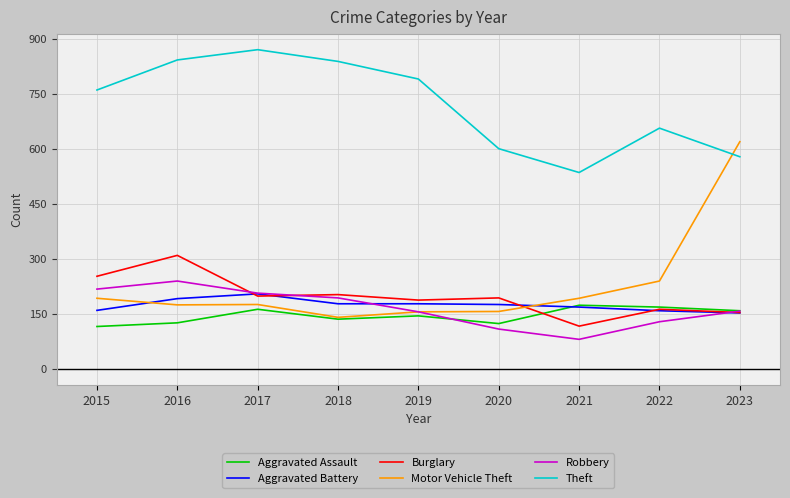

Is the value of Theft at 2021 greater than the value of Burglary at 2016?

Yes